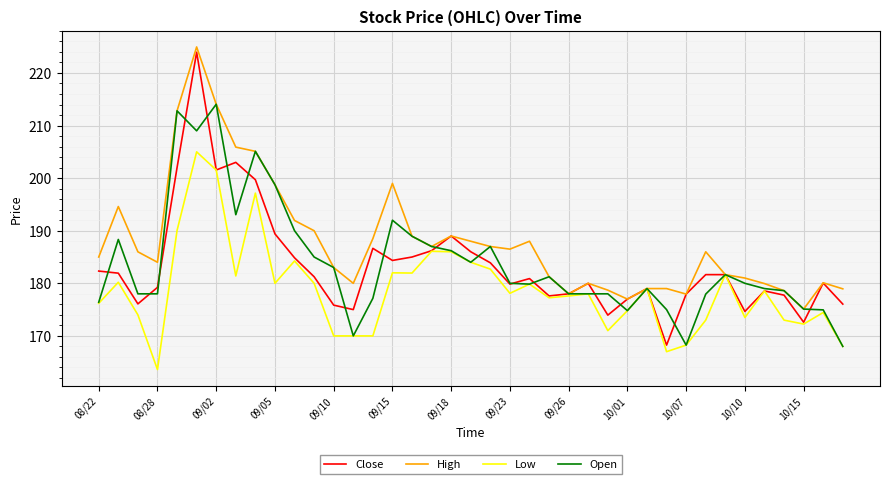

What is the greatest value displayed?

224.9